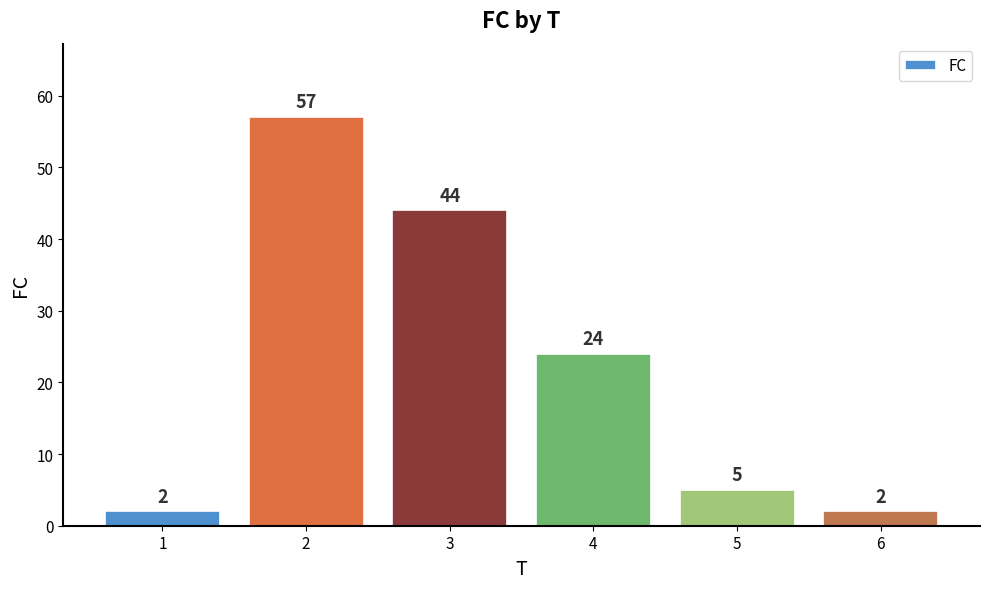

At which label is the value closest to 29?

4